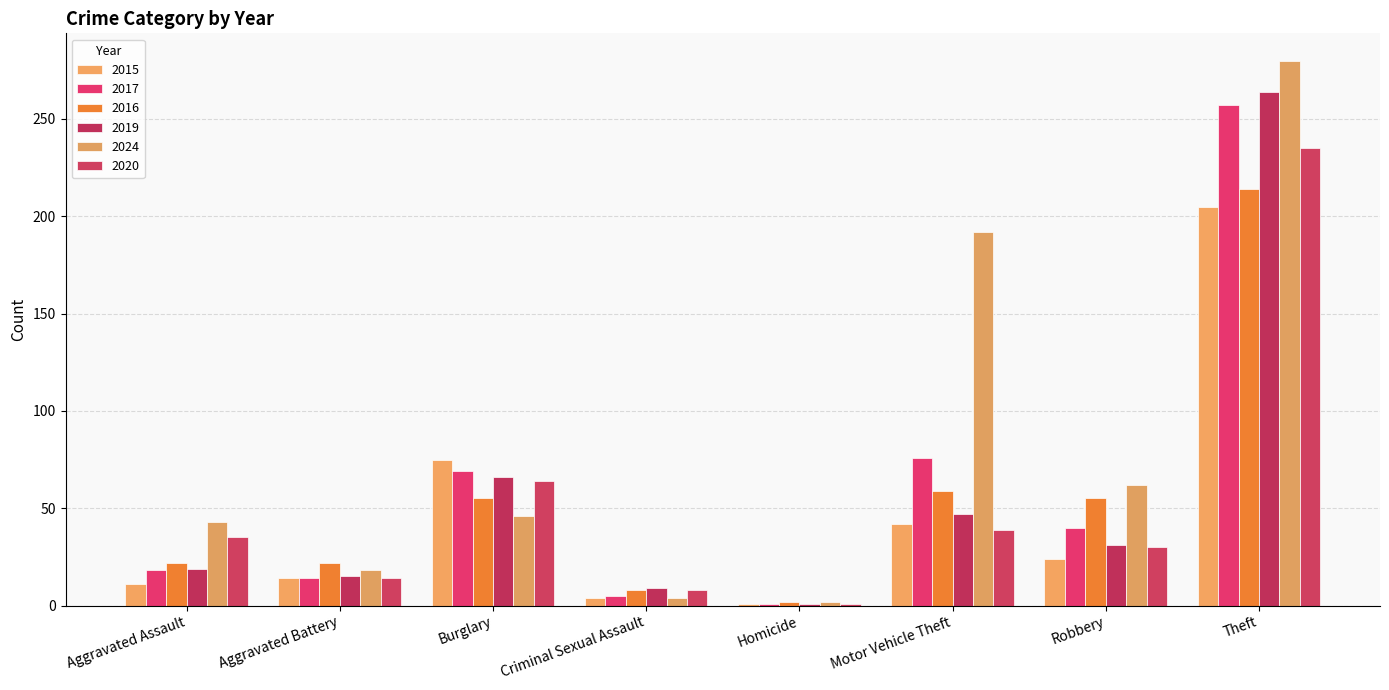

Where does the 2017 series first go above 40?

Burglary